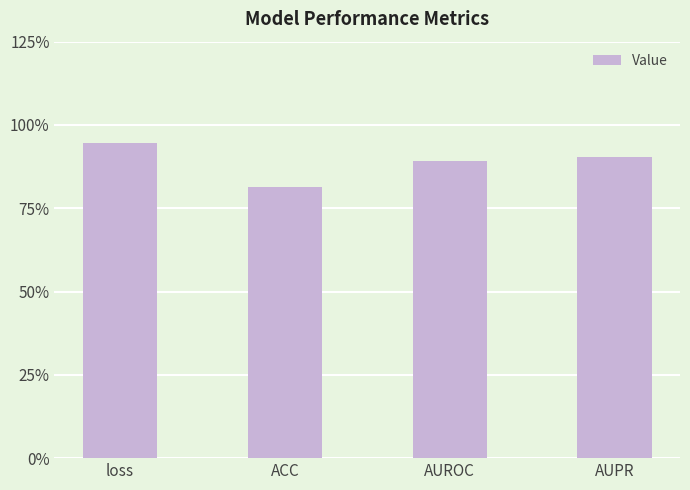

Reading left to right, extract all data points from this chart.

loss=0.9	ACC=0.8	AUROC=0.9	AUPR=0.9